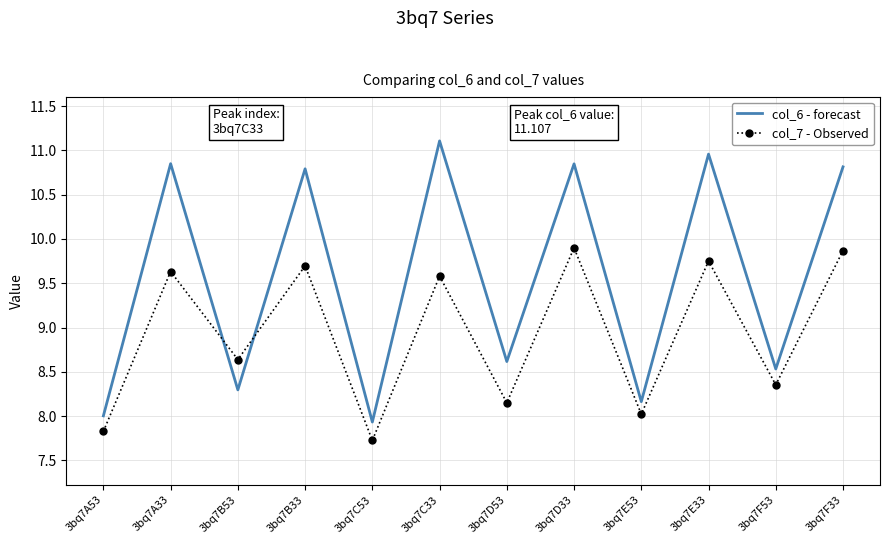

Which series changed the most between 3bq7B53 and 3bq7D33?

col_6 - forecast